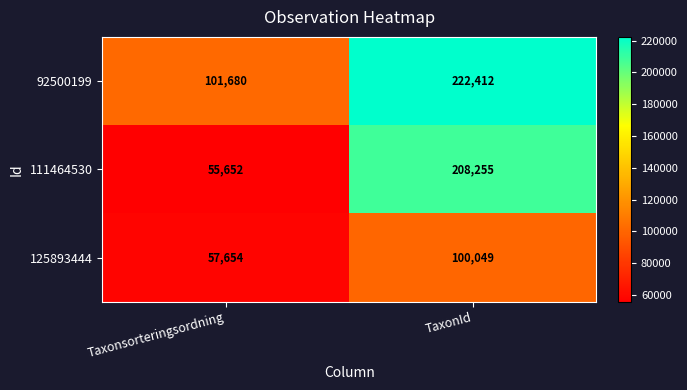

Which series has the largest range (max minus min)?

111464530